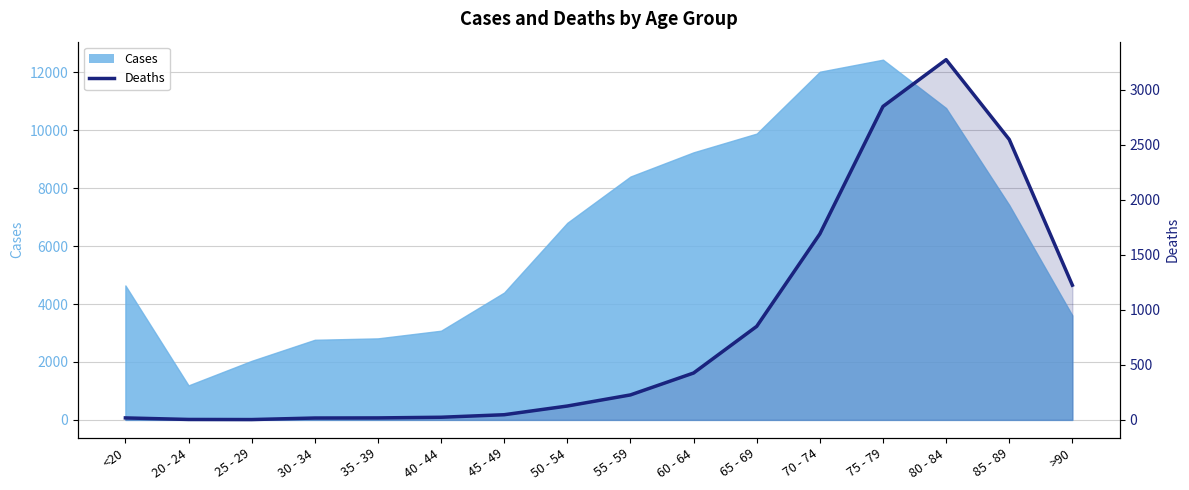

How many interior local valleys (lower than both neighbors) does the data have?

1